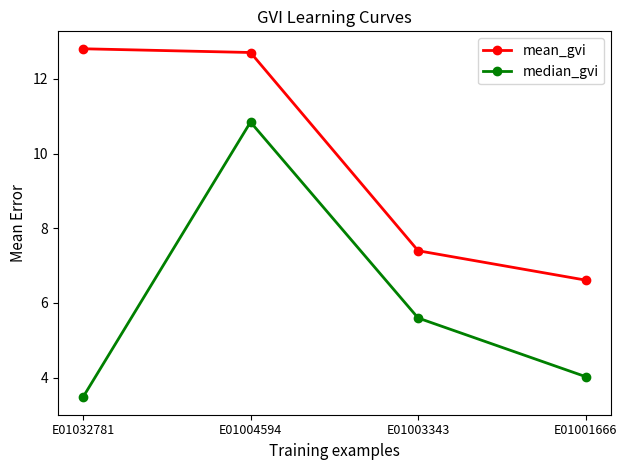

True or false: mean_gvi and median_gvi intersect in this chart.

False